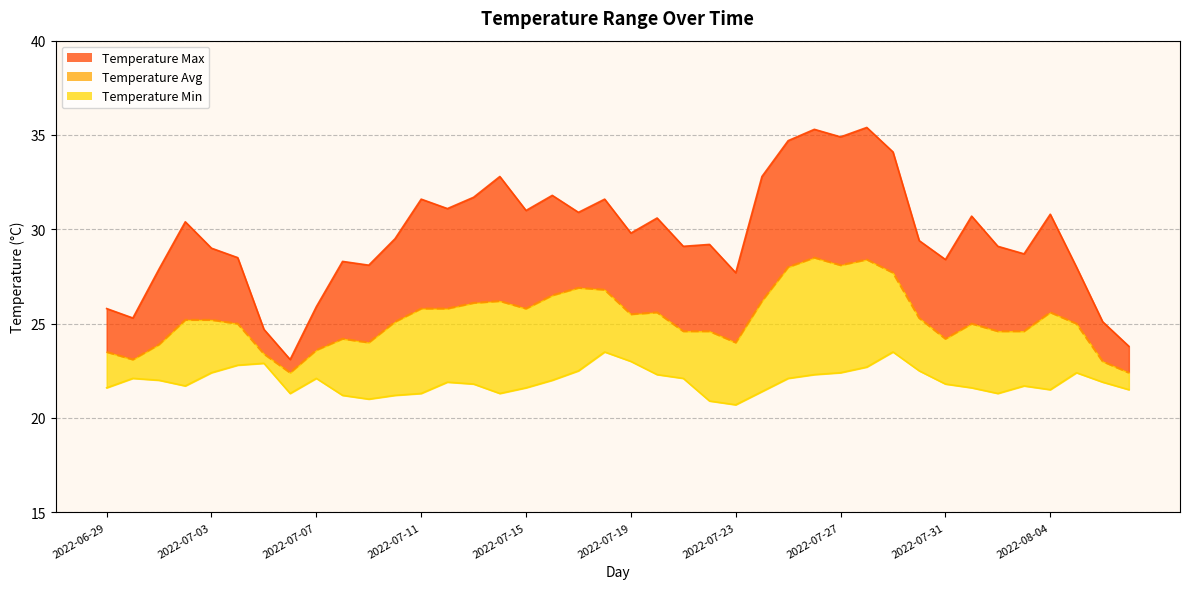

At how many categories does at least one series exceed 34?

5